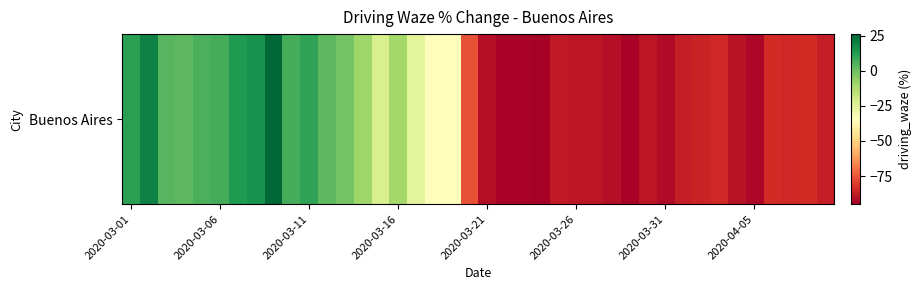

Between 2020-03-01 and 8, which is larger?

8